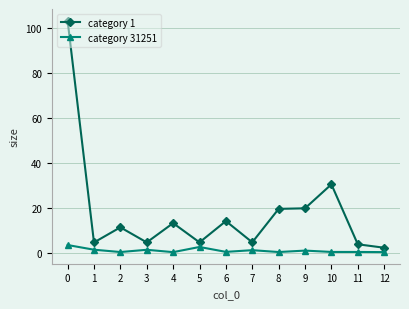

What is the difference between the maximum and minimum values in the category 31251 series?

3.2